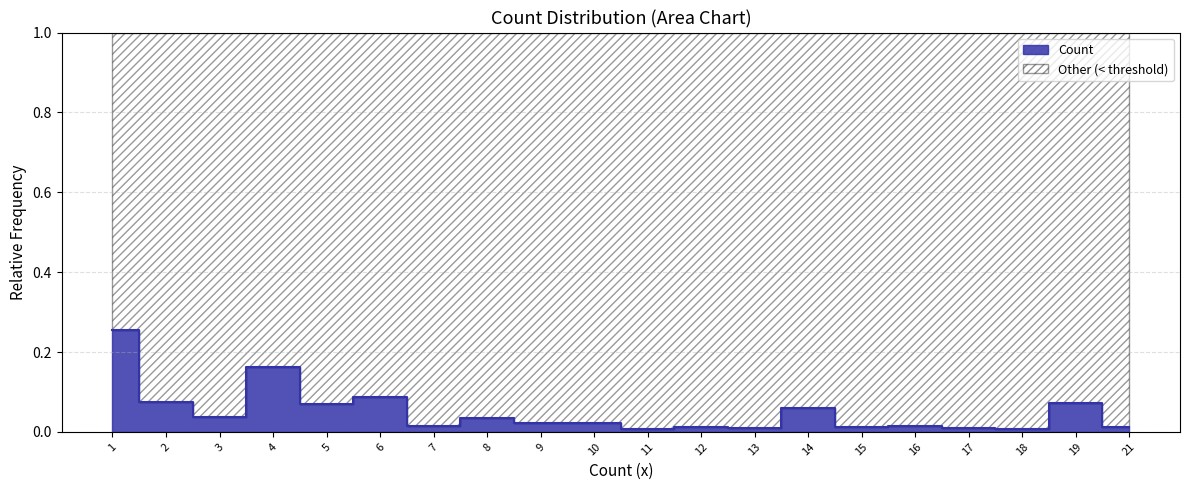

What is the change in value from 2 to 10?

-0.1